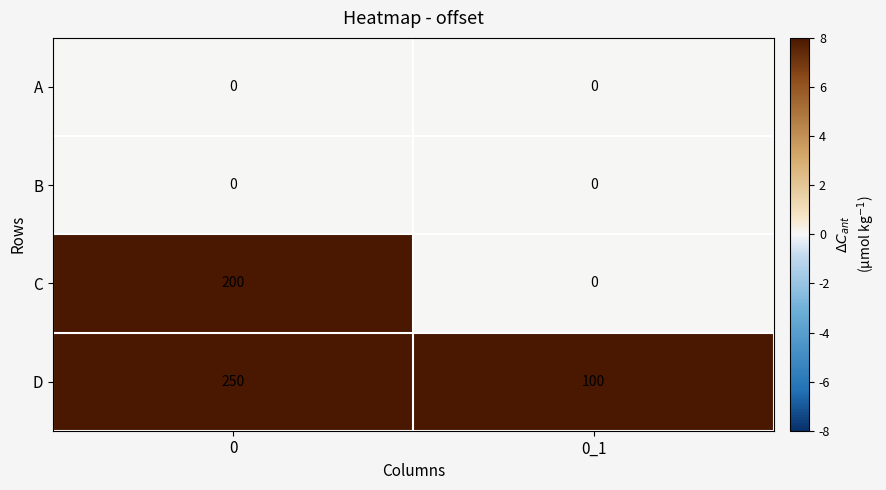

Which series has the largest total across all categories?

D